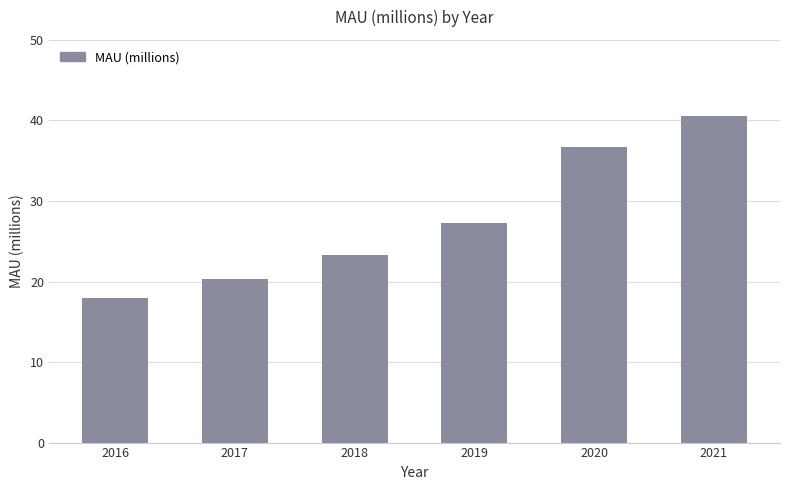

What is the ratio of the value at 2020 to the value at 2018?

1.6